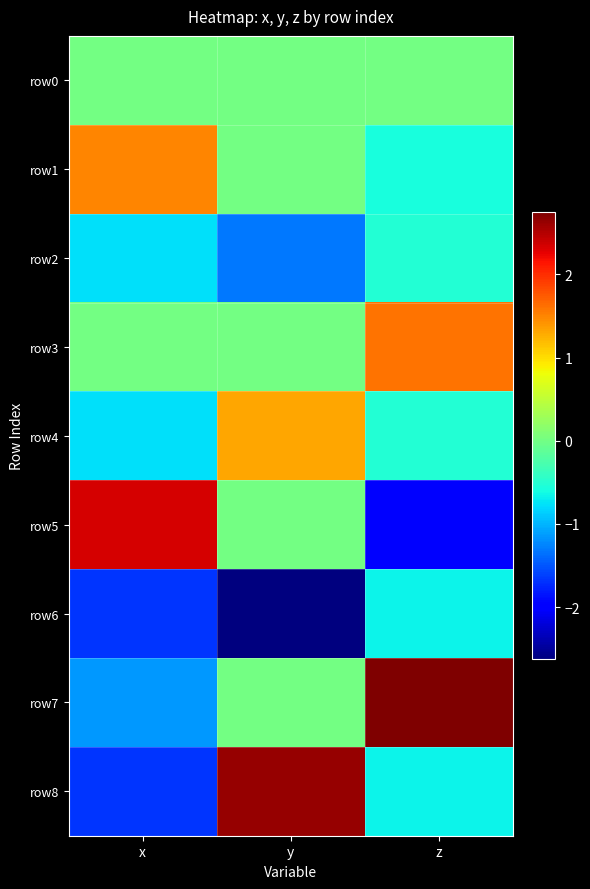

Reading right to left, extract all data points from this chart.

row0: z=0.0	y=0.0	x=0.0
row1: z=-0.6	y=0.0	x=1.5
row2: z=-0.5	y=-1.3	x=-0.8
row3: z=1.6	y=-0.0	x=-0.0
row4: z=-0.5	y=1.3	x=-0.8
row5: z=-2.0	y=0.0	x=2.3
row6: z=-0.7	y=-2.6	x=-1.7
row7: z=2.7	y=-0.0	x=-1.1
row8: z=-0.7	y=2.6	x=-1.7